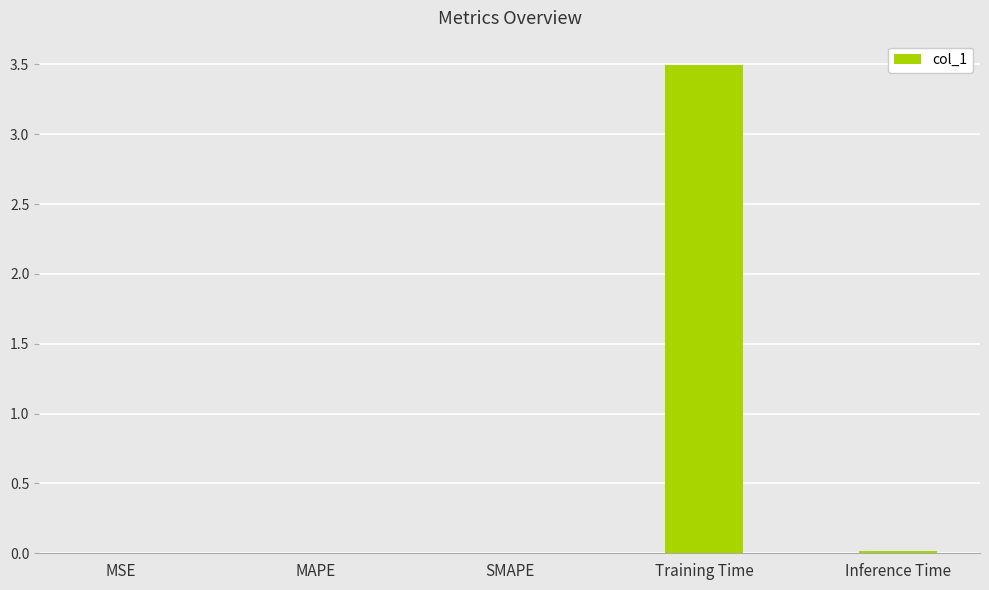

What is the difference between the values at MAPE and Training Time?

3.5